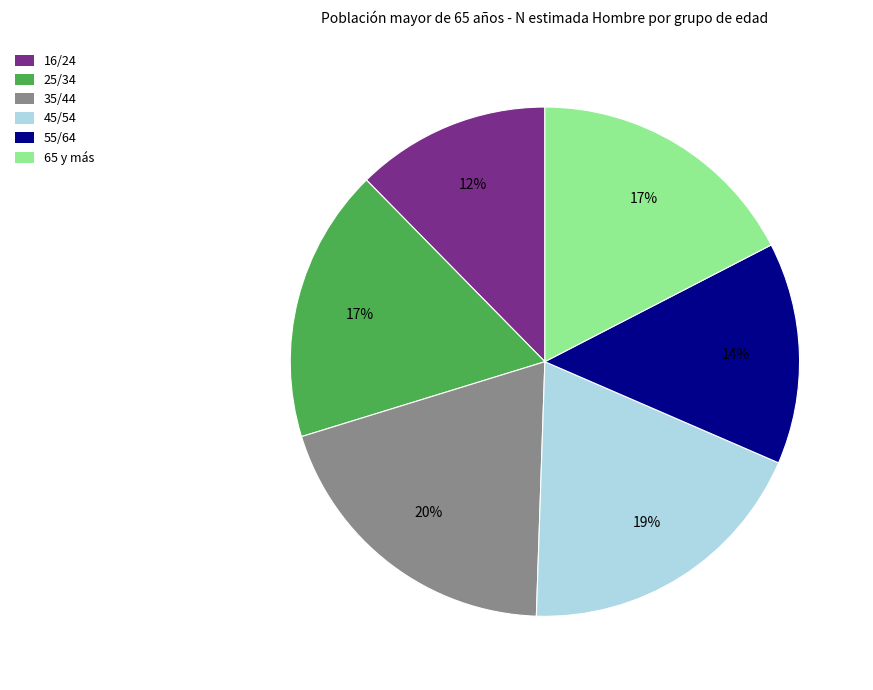

To the nearest percent, what is the combined percentage of 45/54 and 16/24?

31%